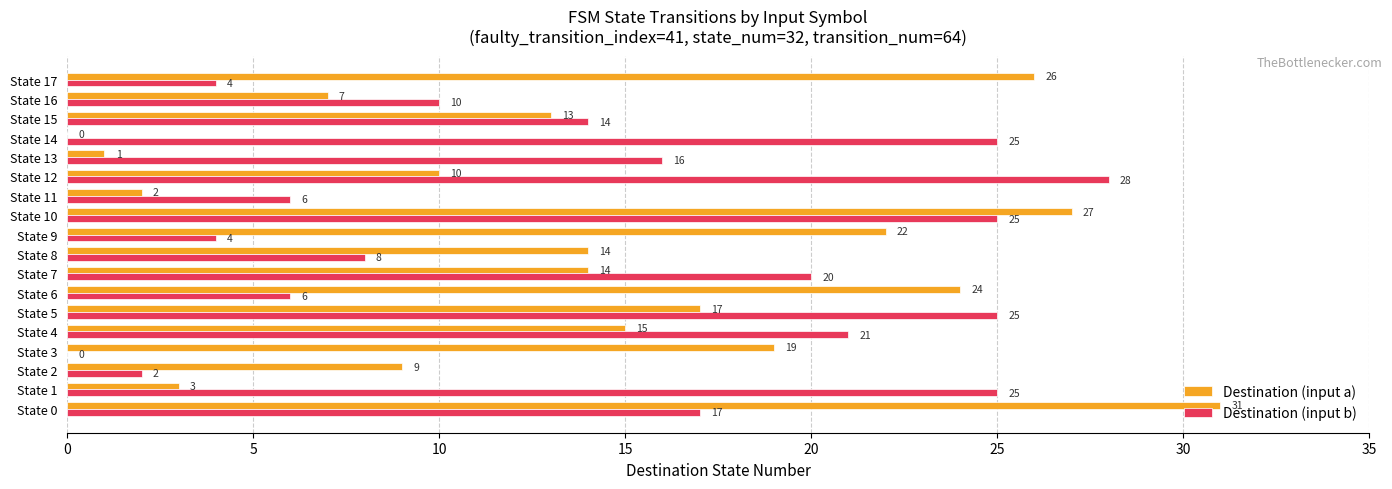

Is the value of Destination (input b) at State 6 greater than the value of Destination (input a) at State 17?

No